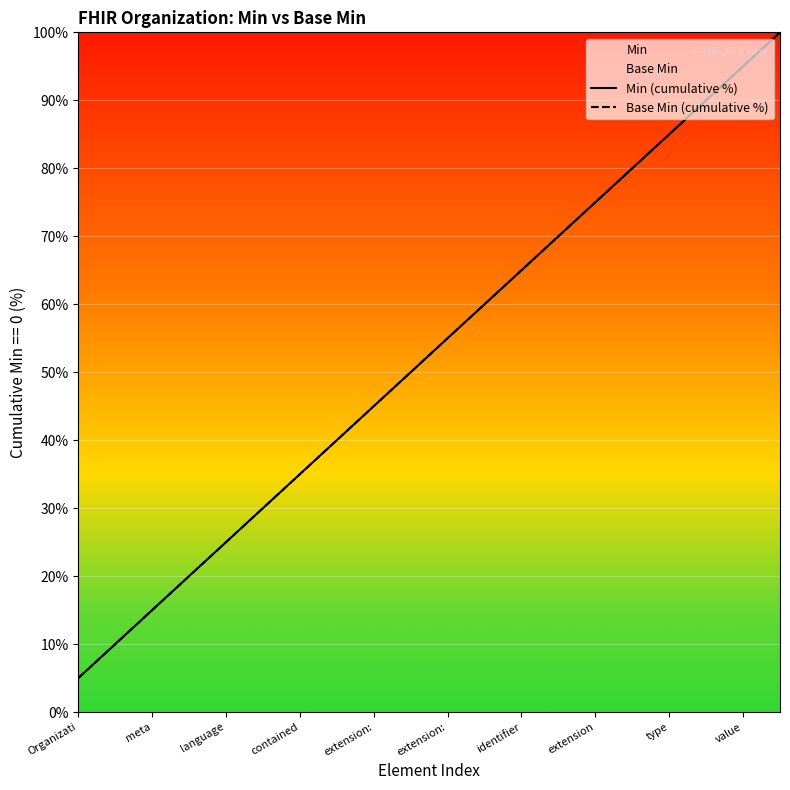

List the series in order of their peak value, lowest first.

Min (cumulative %), Base Min (cumulative %)